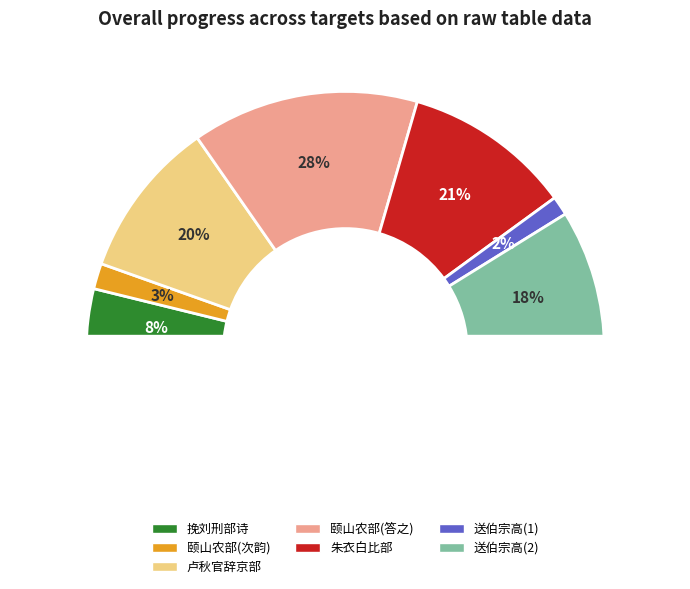

Rank the categories by value from highest to lowest.

颐山农部为作朝台吊古图于箑并题一律，次韵答之, 朱衣白比部为尊人讼冤事竣还朝送之, 卢秋官辞京部之南部为亲也, 送伯宗高比部为景府长史, 挽刘刑部诗·宪部为郎久, 颐山农部为作朝台吊古图于箑并题一律次韵答之, 送伯宗高比部为景府长史